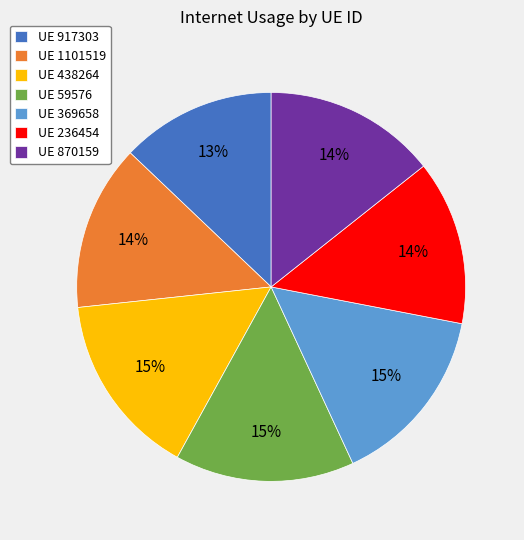

Which category has the smallest portion of the pie?

UE 917303